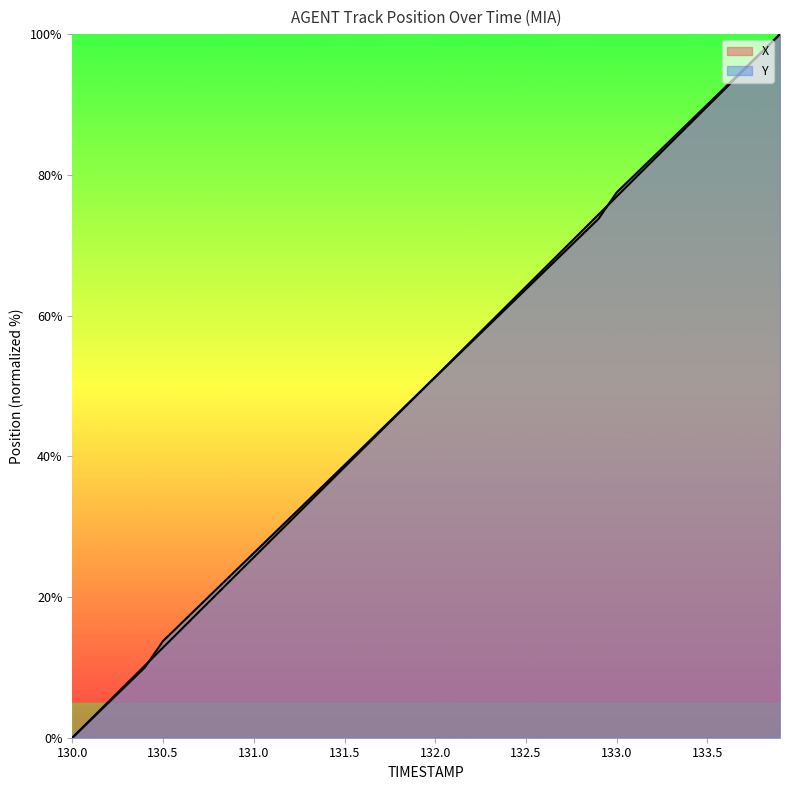

Reading left to right, transcribe all the data shown in this chart.

X: 0.0	2.6	5.1	7.7	10.3	12.8	15.4	18.0	20.5	23.1	25.6	28.2	30.8	33.3	35.9	38.5	41.0	43.6	46.2	48.7	51.3	53.8	56.4	59.0	61.5	64.1	66.7	69.2	71.8	74.4	76.9	79.5	82.0	84.6	87.2	89.7	92.3	94.9	97.4	100.0
Y: 0.0	2.5	5.0	7.5	10.0	13.8	16.3	18.8	21.3	23.8	26.2	28.7	31.2	33.7	36.2	38.7	41.2	43.7	46.2	48.7	51.2	53.7	56.3	58.8	61.3	63.8	66.3	68.8	71.3	73.8	77.5	80.0	82.5	85.0	87.5	90.0	92.5	95.0	97.5	100.0